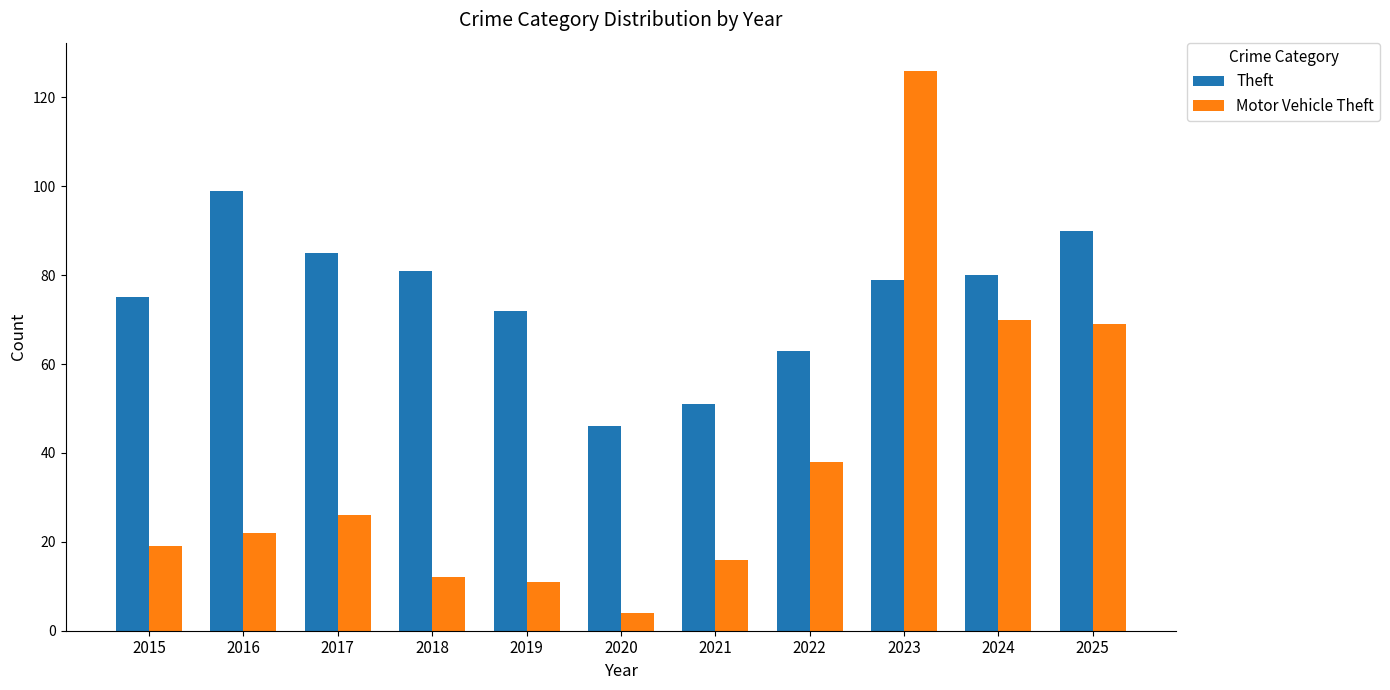

At 2020, list the series in order from smallest to largest.

Motor Vehicle Theft, Theft